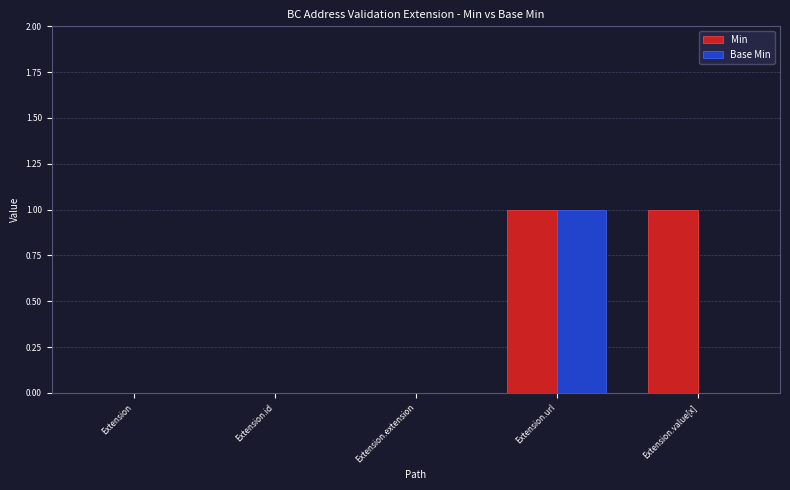

The Min series shows 0 at Extension.extension. True or false?

True